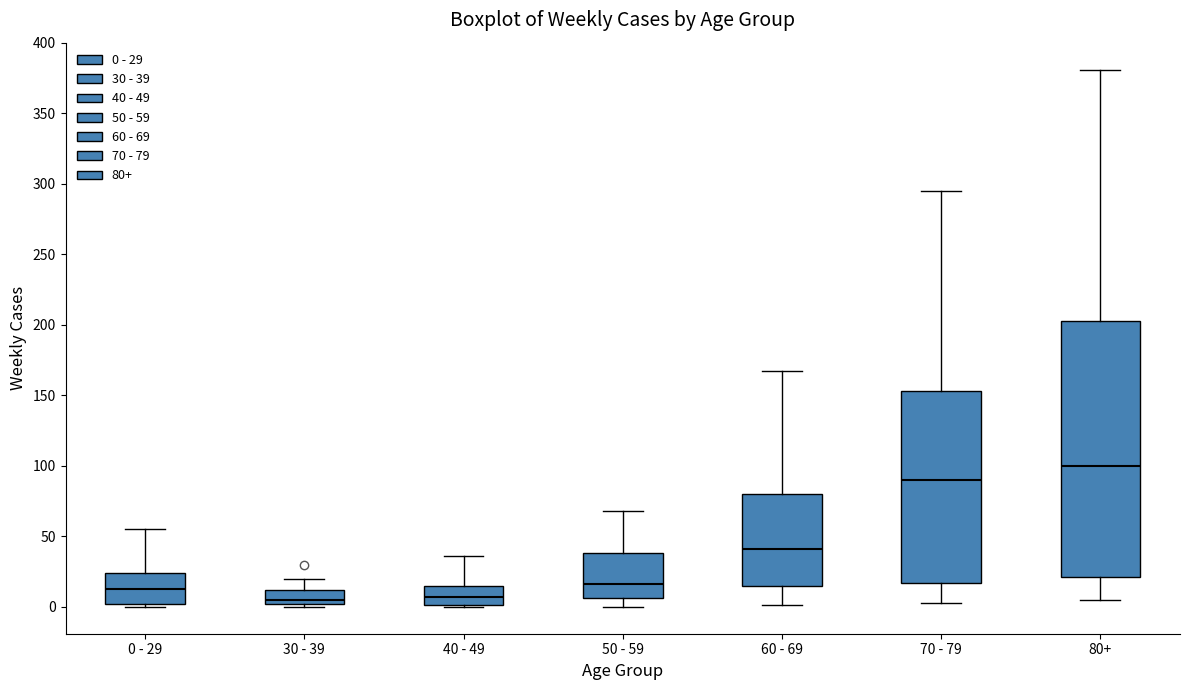

Which box is the tallest, from its lower edge to its upper edge?

80+